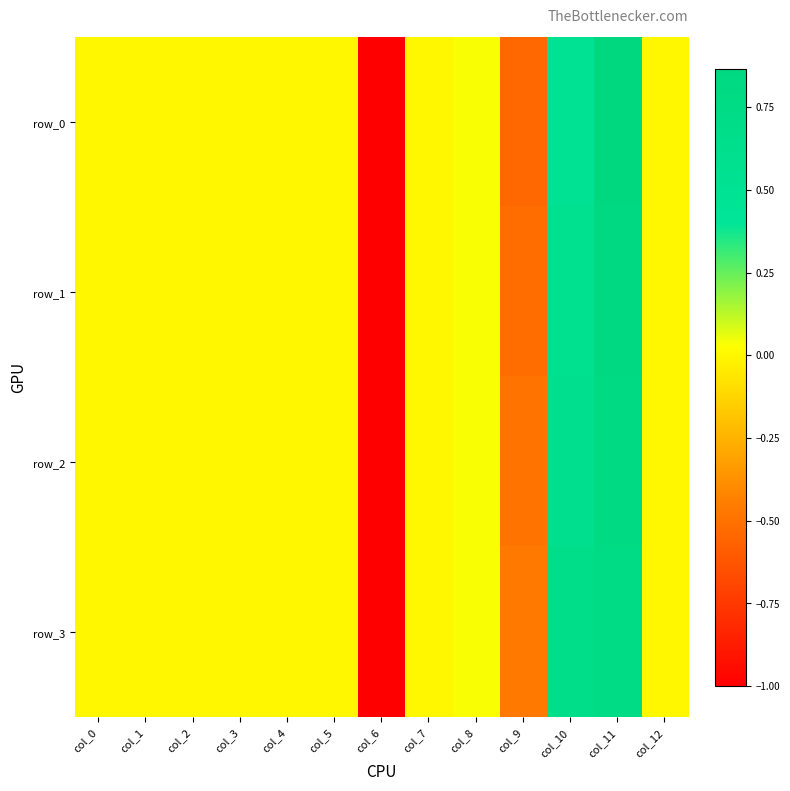

List the labels in order of row_2 value, largest first.

col_11, col_10, col_8, col_0, col_1, col_2, col_3, col_4, col_5, col_7, col_12, col_9, col_6